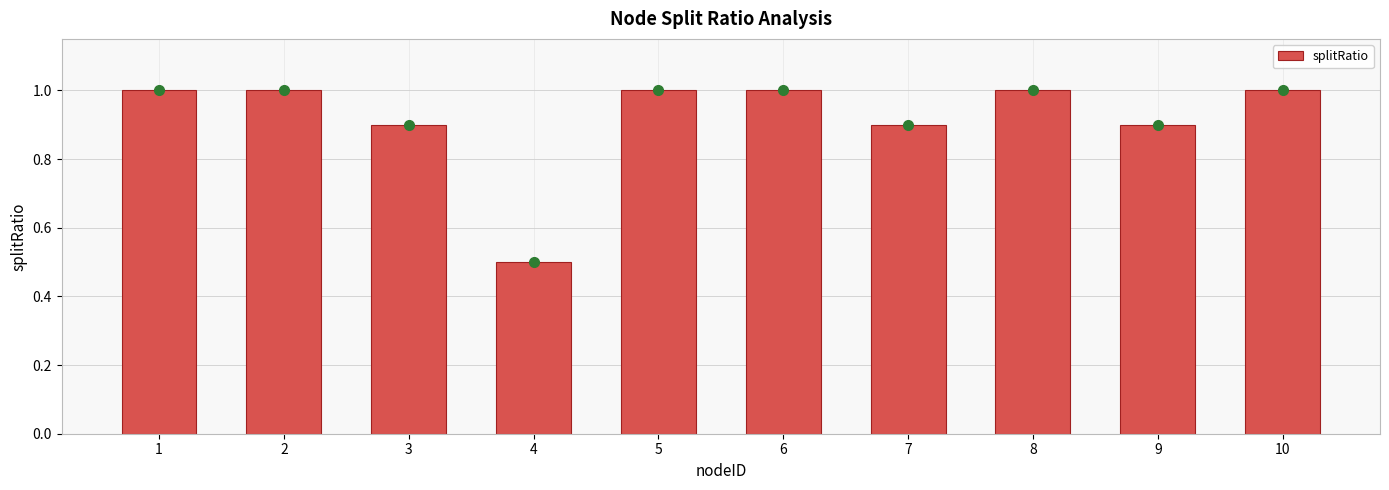

What is the value of the 1st bar from the left?

1.0